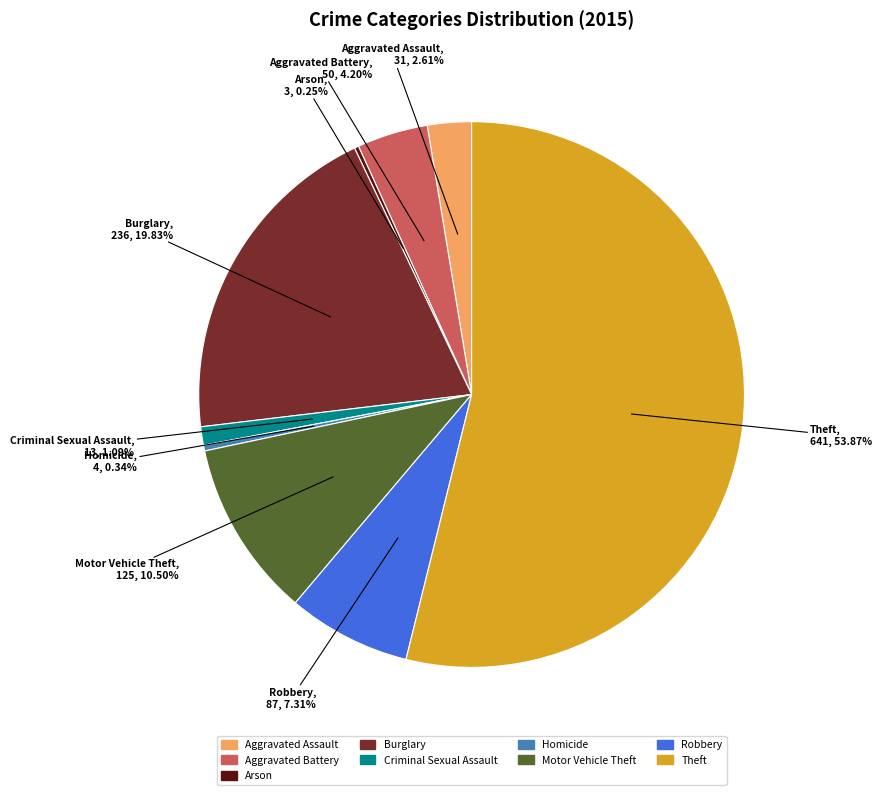

What percentage is NOT represented by Aggravated Battery?

95.8%